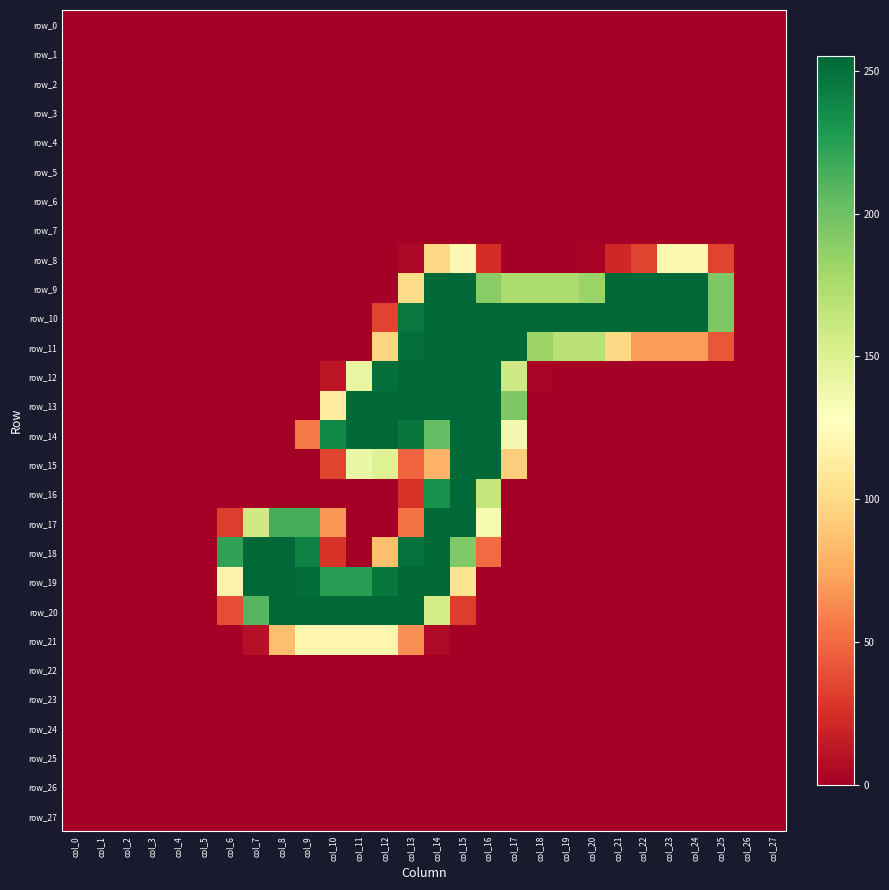

Where is row_10 nearest to the value 127?

col_25